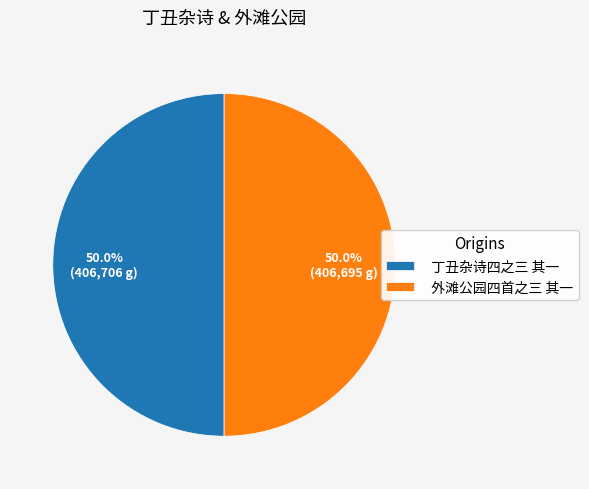

What portion of the pie excludes 外滩公园四首之三 其一?

50.0%